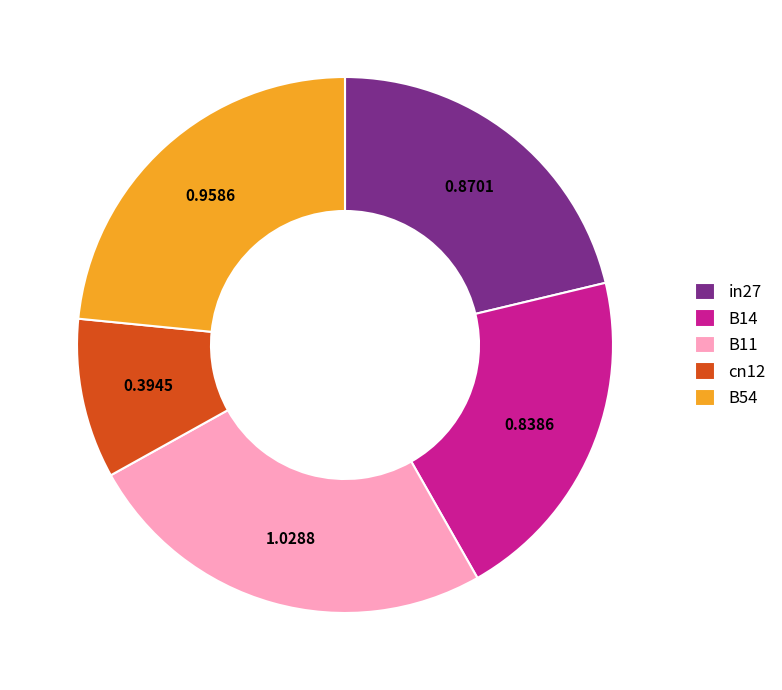

Count the number of slices in the pie.

5